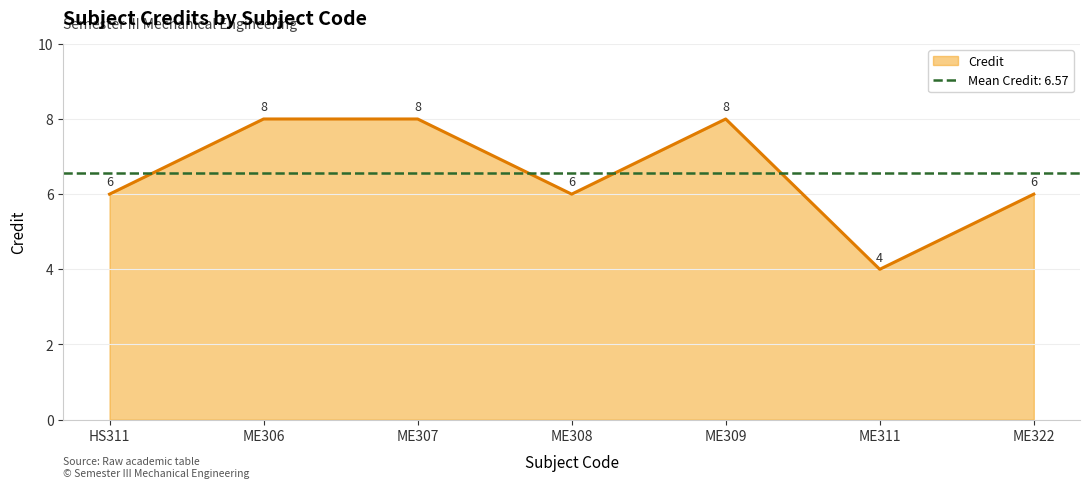

What is the sum of the values at HS311 and ME311?

10